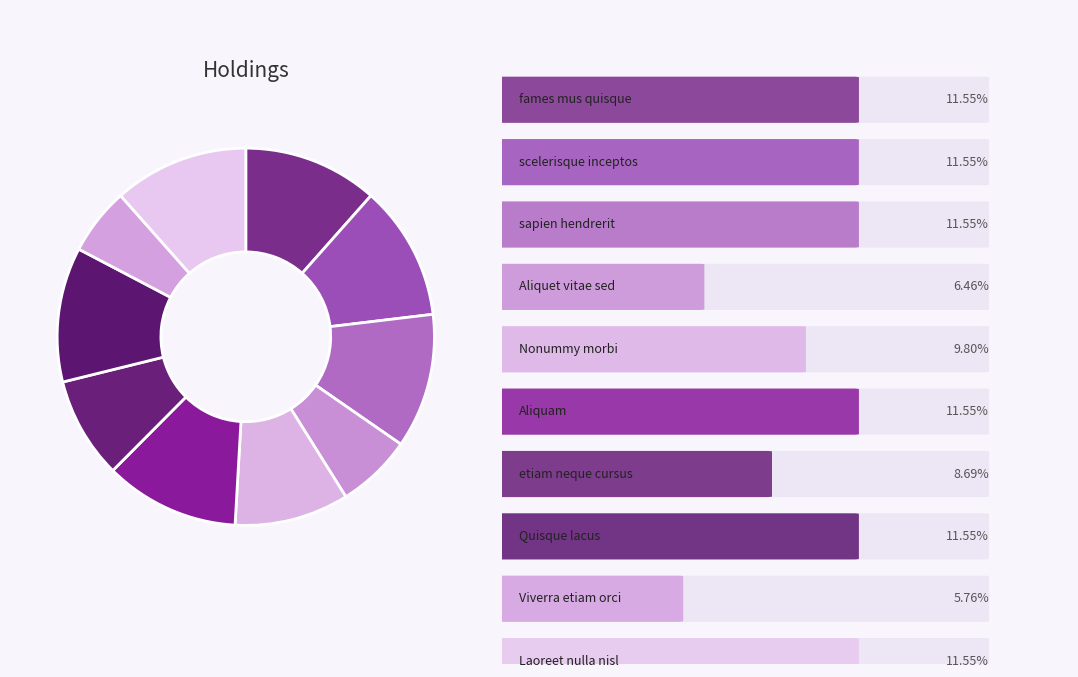

Does any single category account for the majority?

No